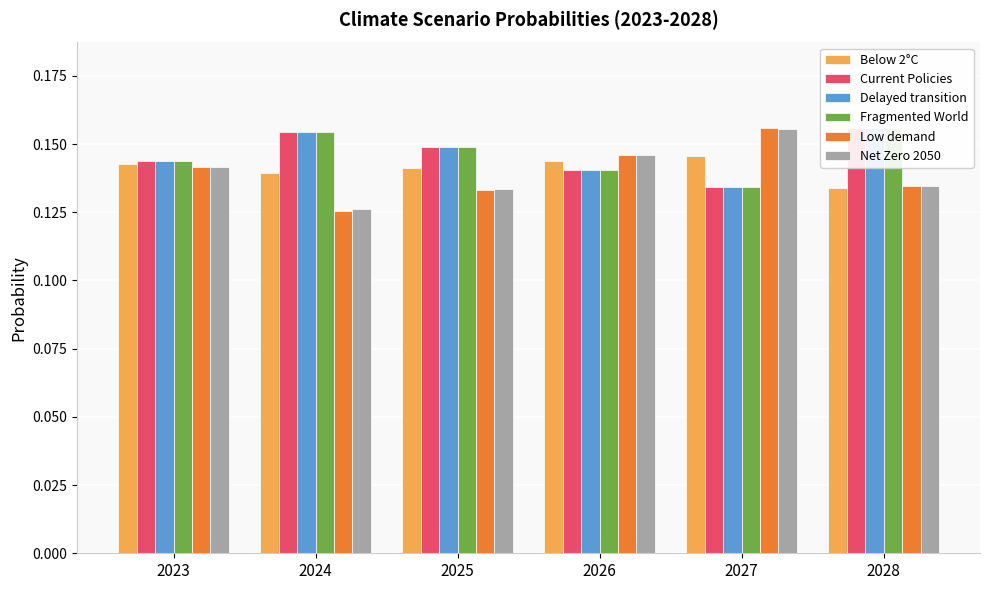

The Net Zero 2050 series shows 0.1 at 2025. True or false?

False